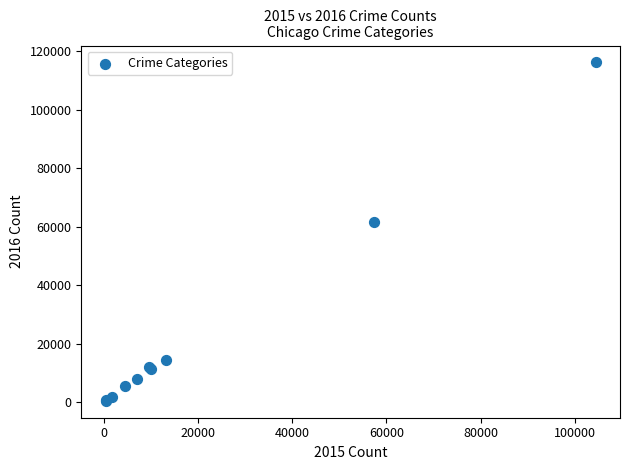

What Y value in the scatter plot is closest to 58310?

61623